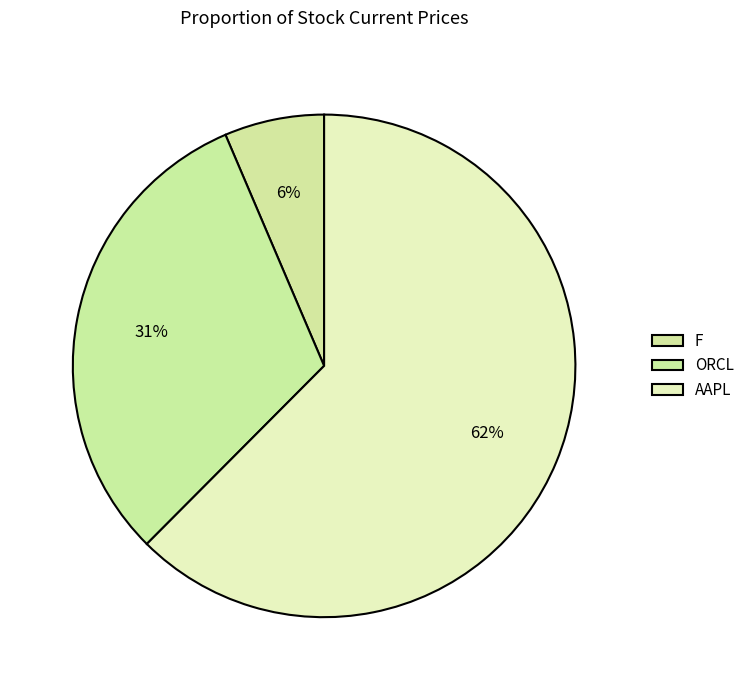

To the nearest percent, what is the difference between the AAPL and F slice percentages?

56%